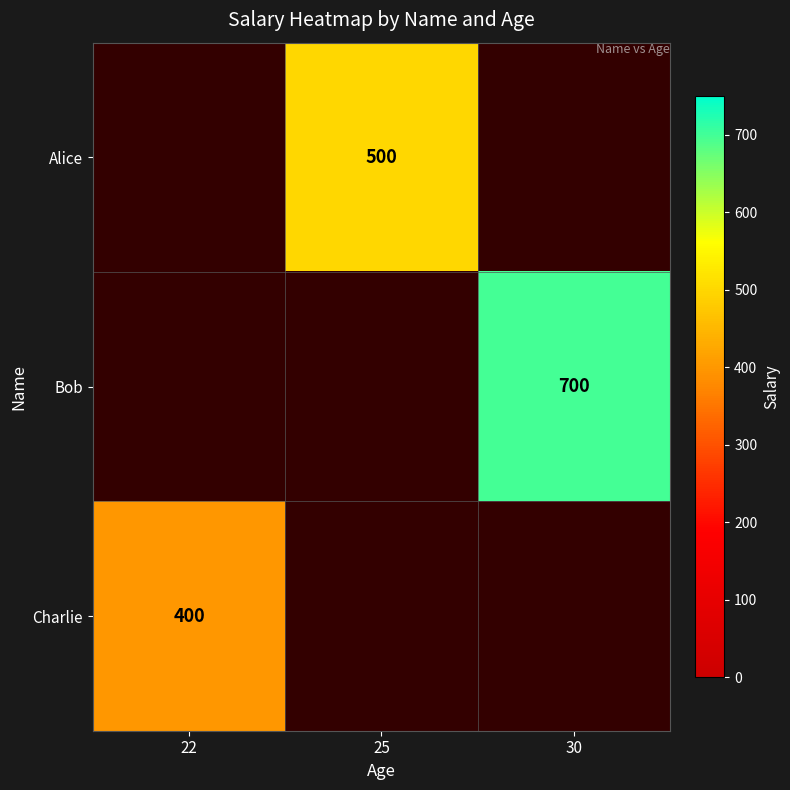

Which category has the lowest value across all series?

22